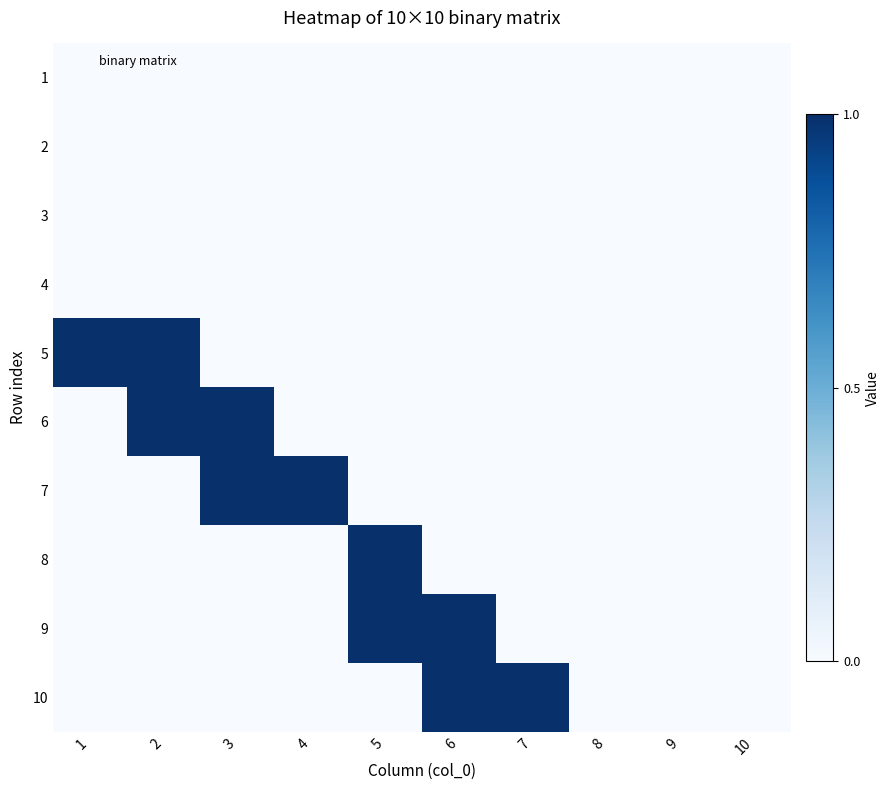

Reading left to right, list all the values displayed in this chart.

1: 1=0	2=0	3=0	4=0	5=0	6=0	7=0	8=0	9=0	10=0
2: 1=0	2=0	3=0	4=0	5=0	6=0	7=0	8=0	9=0	10=0
3: 1=0	2=0	3=0	4=0	5=0	6=0	7=0	8=0	9=0	10=0
4: 1=0	2=0	3=0	4=0	5=0	6=0	7=0	8=0	9=0	10=0
5: 1=1	2=1	3=0	4=0	5=0	6=0	7=0	8=0	9=0	10=0
6: 1=0	2=1	3=1	4=0	5=0	6=0	7=0	8=0	9=0	10=0
7: 1=0	2=0	3=1	4=1	5=0	6=0	7=0	8=0	9=0	10=0
8: 1=0	2=0	3=0	4=0	5=1	6=0	7=0	8=0	9=0	10=0
9: 1=0	2=0	3=0	4=0	5=1	6=1	7=0	8=0	9=0	10=0
10: 1=0	2=0	3=0	4=0	5=0	6=1	7=1	8=0	9=0	10=0